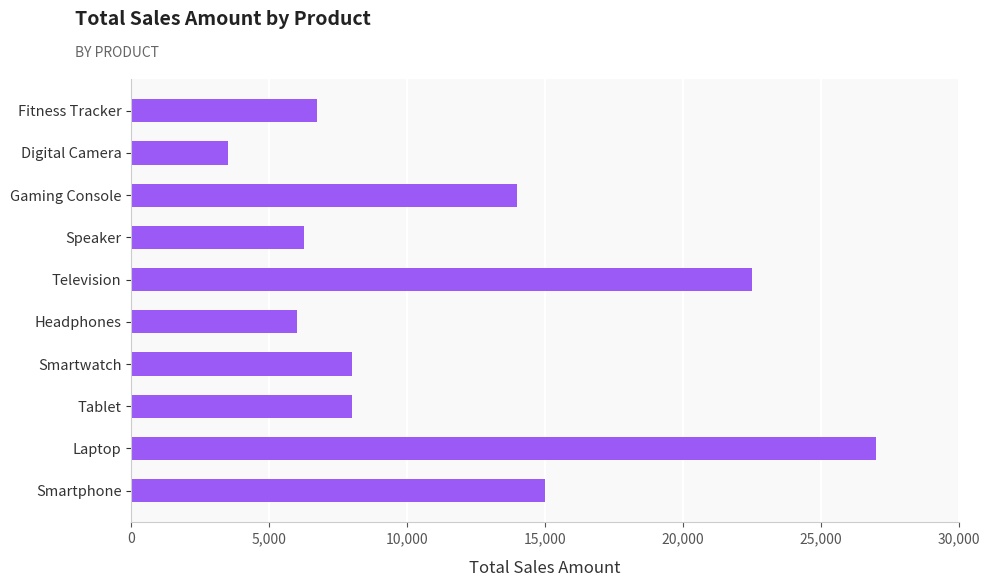

Where is the data nearest to the value 15250?

Smartphone